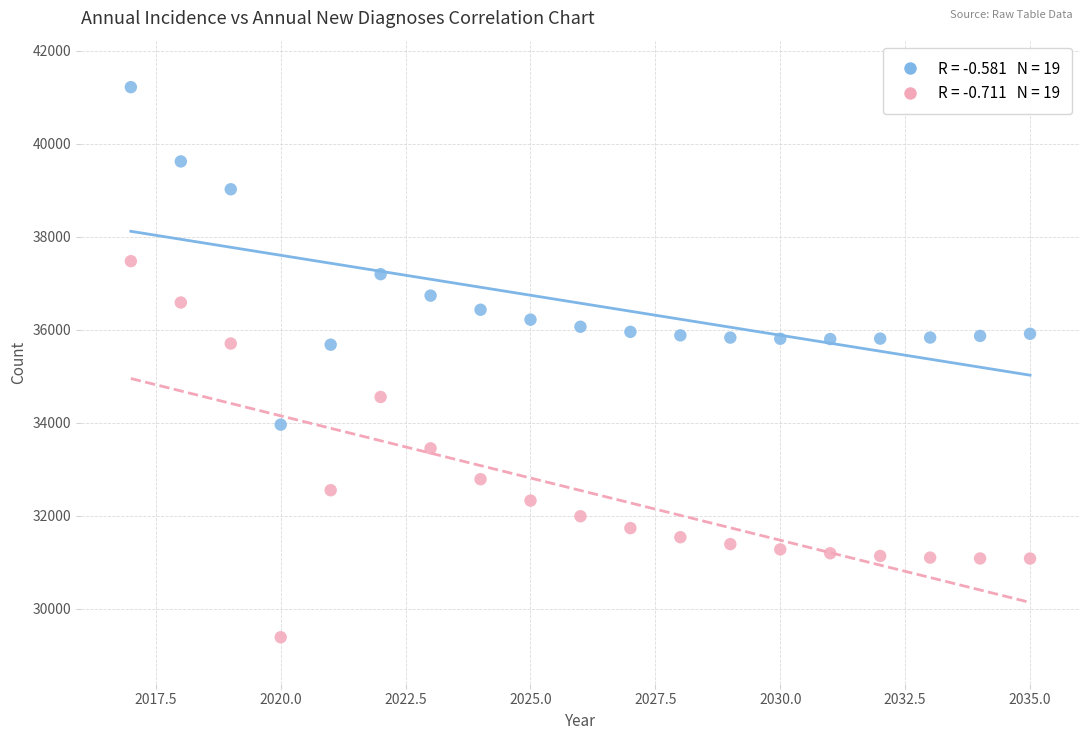

Across all data points, what is the range of X values (max minus min)?

18